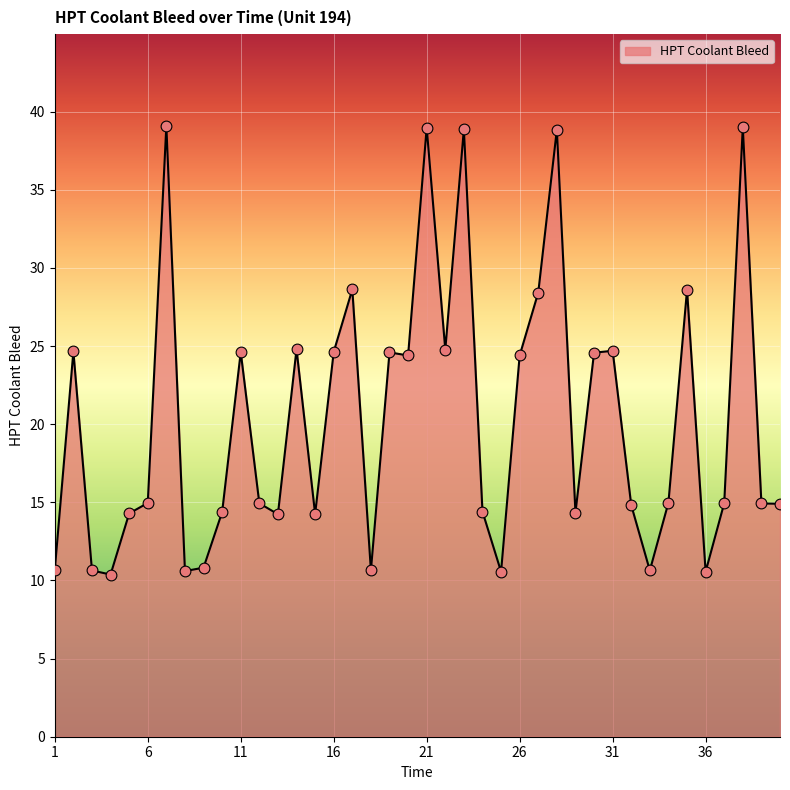

What is the minimum value shown in the chart?

10.4